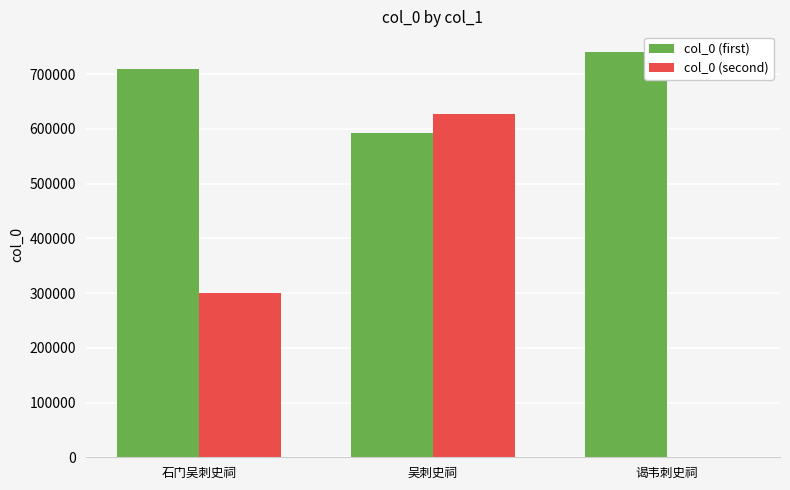

Is the value of col_0 (second) at 谒韦刺史祠 greater than the value of col_0 (first) at 谒韦刺史祠?

No